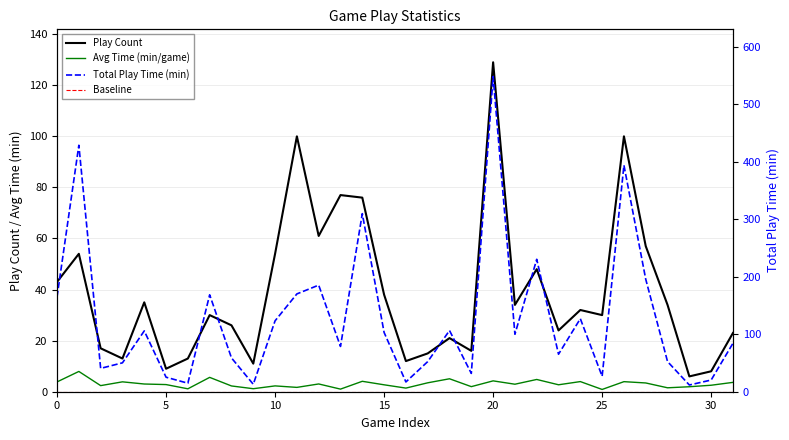

How many interior local valleys does the Play Count series have?

10